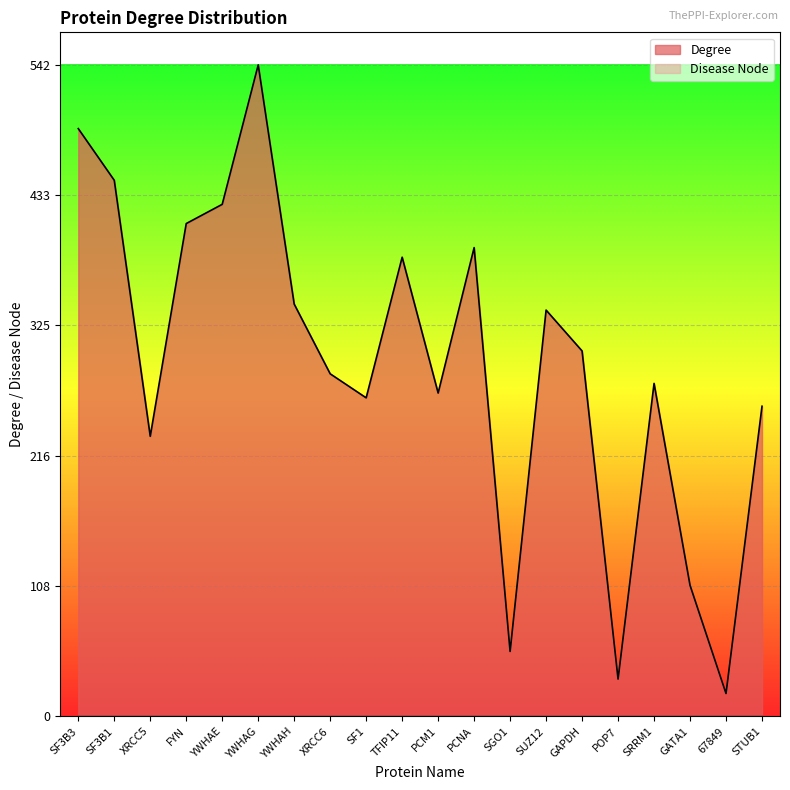

Reading left to right, transcribe all the data shown in this chart.

SF3B3=489	SF3B1=446	XRCC5=233	FYN=410	YWHAE=426	YWHAG=542	YWHAH=343	XRCC6=285	SF1=265	TFIP11=382	PCM1=269	PCNA=390	SGO1=54	SUZ12=338	GAPDH=304	POP7=31	SRRM1=277	GATA1=109	67849=19	STUB1=258